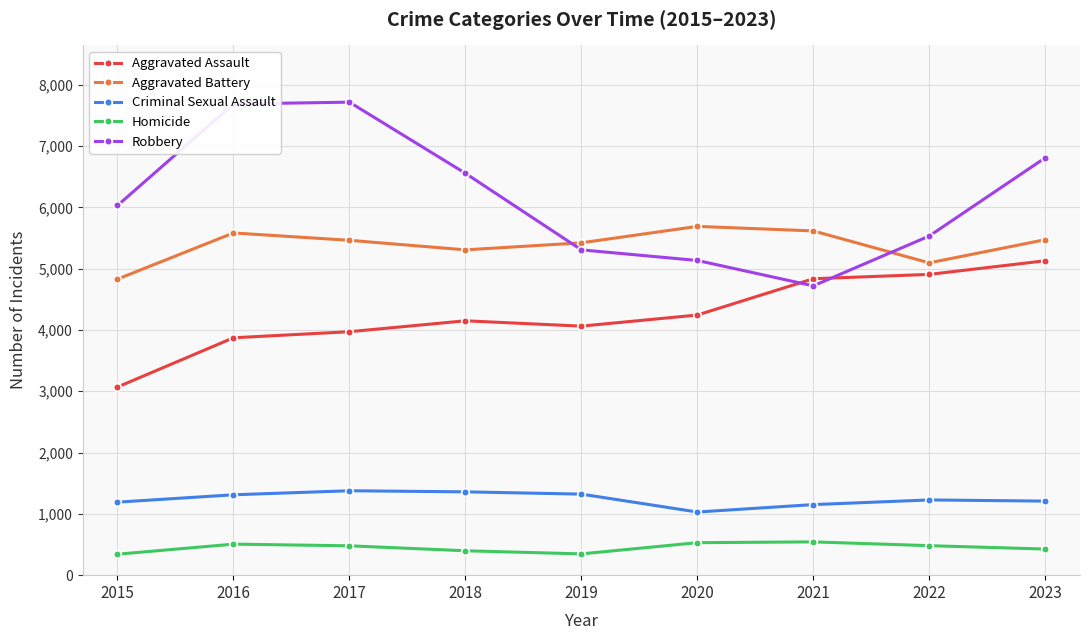

True or false: Criminal Sexual Assault and Robbery intersect in this chart.

False